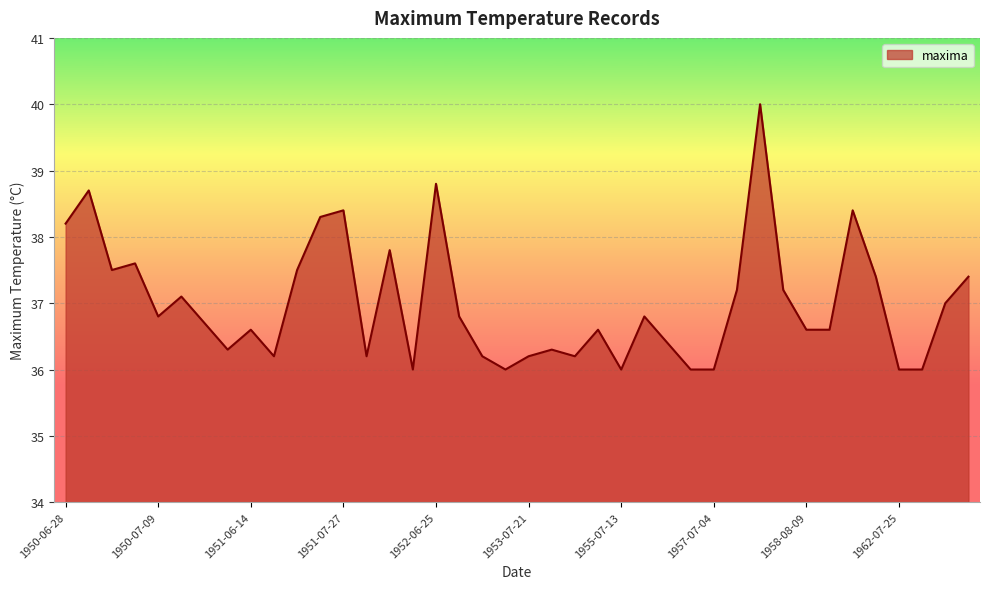

What is the smallest value displayed?

36.0